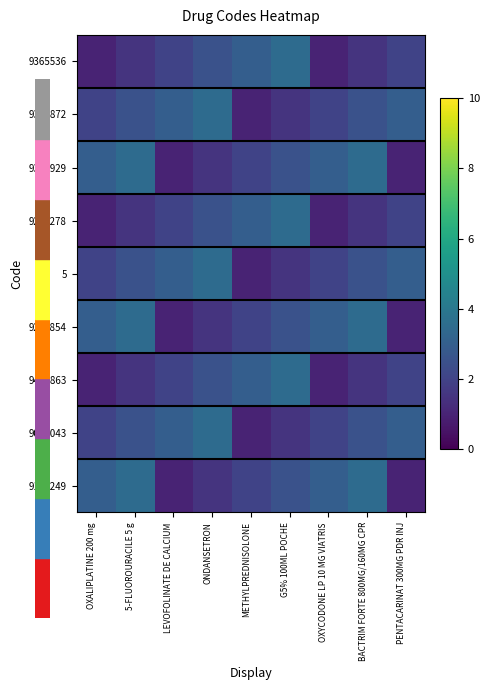

How many distinct data groups are displayed?

9